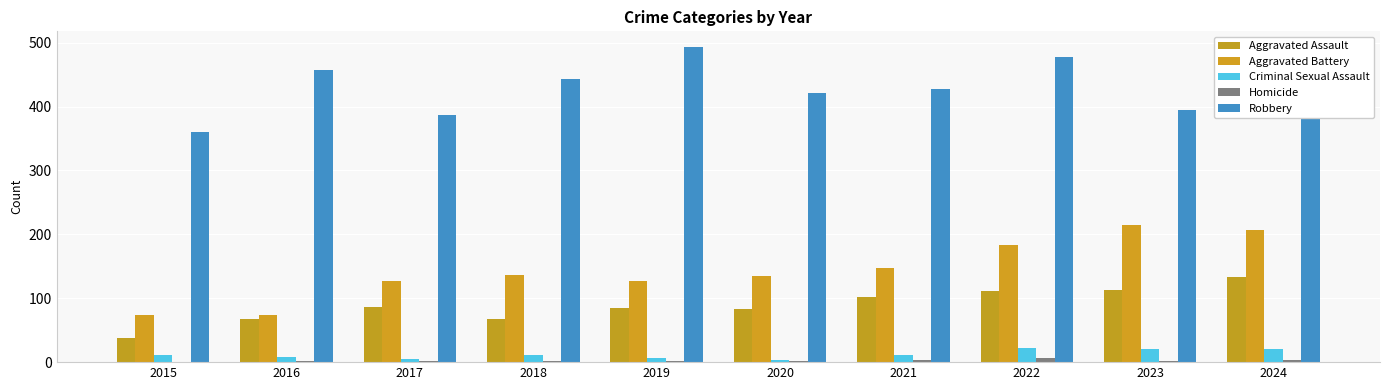

Reading left to right, what are all the values shown in this chart?

Aggravated Assault: 38	68	87	68	84	83	102	112	113	133
Aggravated Battery: 74	74	127	137	127	135	147	183	215	207
Criminal Sexual Assault: 11	8	5	11	7	3	11	22	20	21
Homicide: 0	1	1	1	1	2	4	6	2	4
Robbery: 360	457	387	443	493	421	427	477	394	480